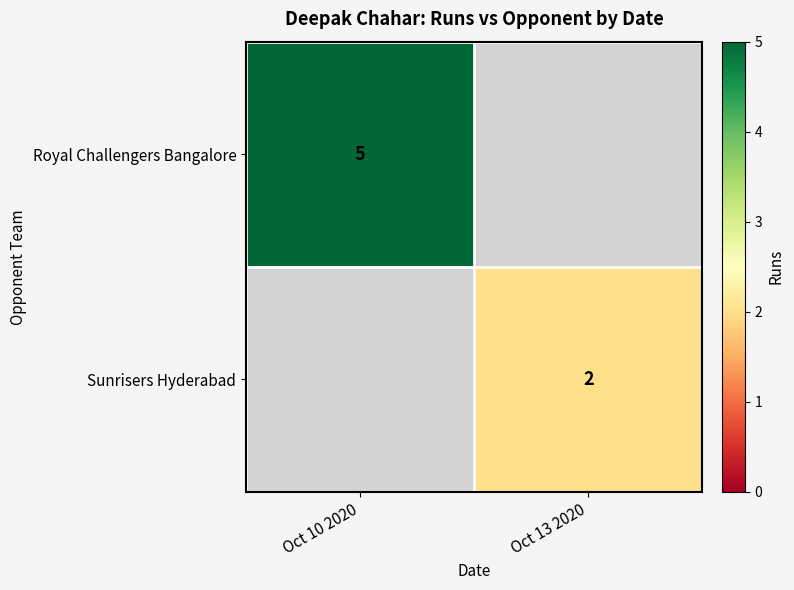

Which label corresponds to the smallest value in the chart?

Oct 13 2020